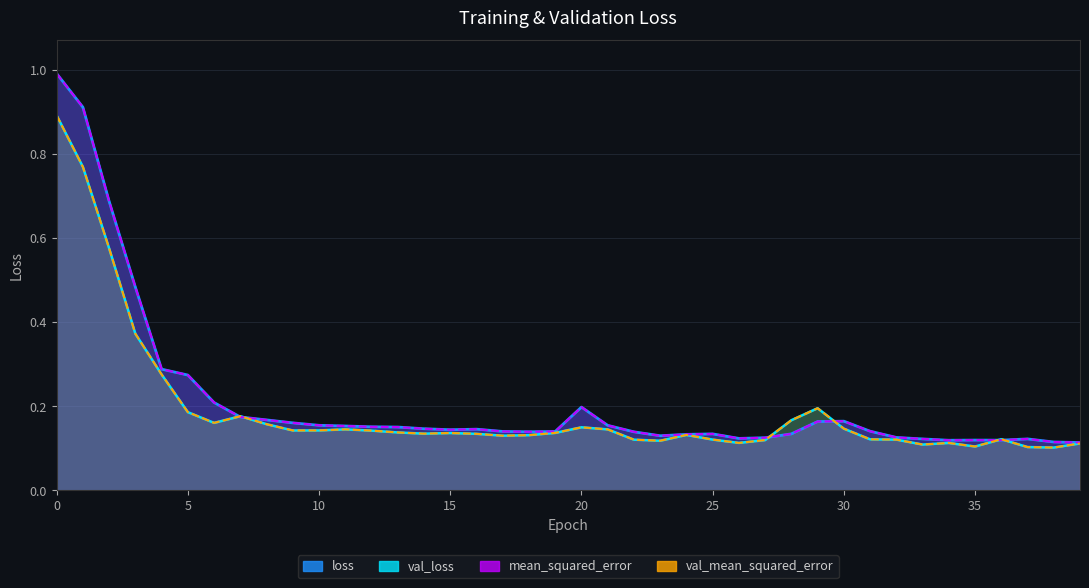

How many interior local peaks does the val_mean_squared_error series have?

8